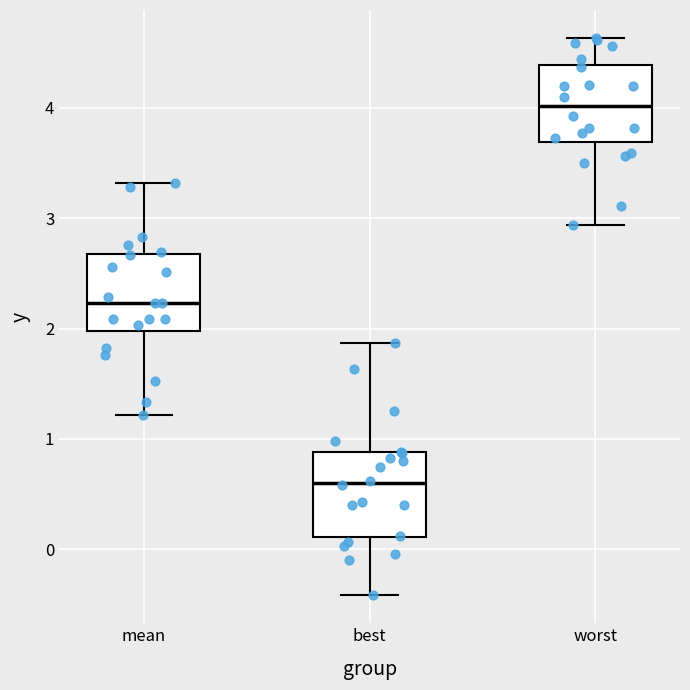

Reading left to right, read every box against the y-axis: the position of its median line, the range the box covers, and the ends of its whiskers. The values are not printed on the chart, so give them approximately, as read against the axis.

mean: median 2.2, box 2.0 to 2.7, whiskers 1.2 to 3.3
best: median 0.6, box 0.1 to 0.9, whiskers -0.4 to 1.9
worst: median 4.0, box 3.7 to 4.4, whiskers 2.9 to 4.6